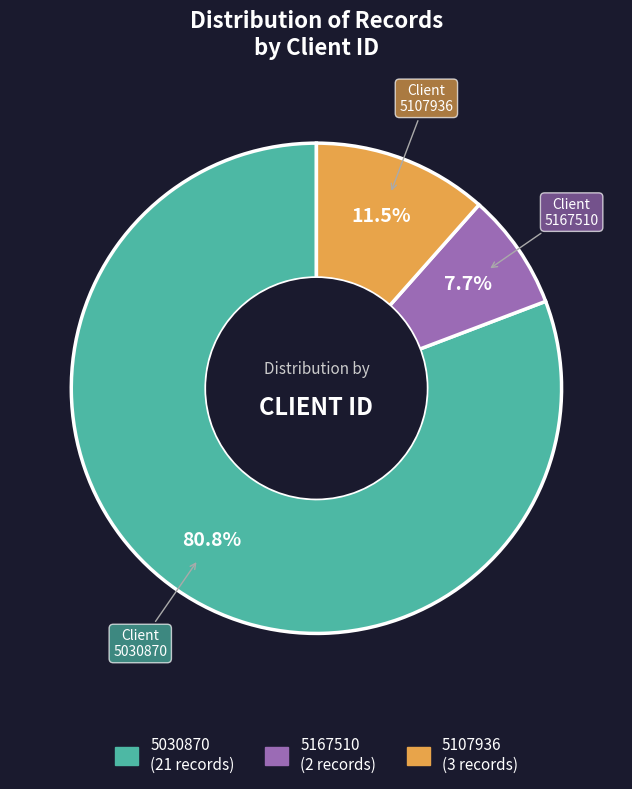

Is there any slice that represents more than half of the pie?

Yes